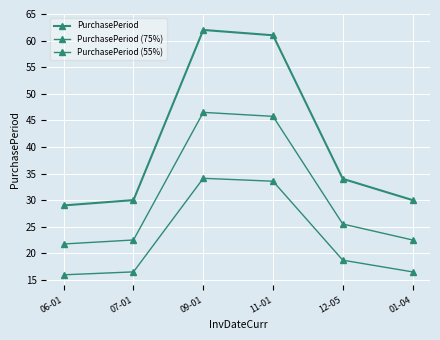

Reading right to left, what are all the values shown in this chart?

PurchasePeriod: 01-04=30.0	12-05=34.0	11-01=61.0	09-01=62.0	07-01=30.0	06-01=29.0
PurchasePeriod (75%): 01-04=22.5	12-05=25.5	11-01=45.8	09-01=46.5	07-01=22.5	06-01=21.8
PurchasePeriod (55%): 01-04=16.5	12-05=18.7	11-01=33.6	09-01=34.1	07-01=16.5	06-01=16.0